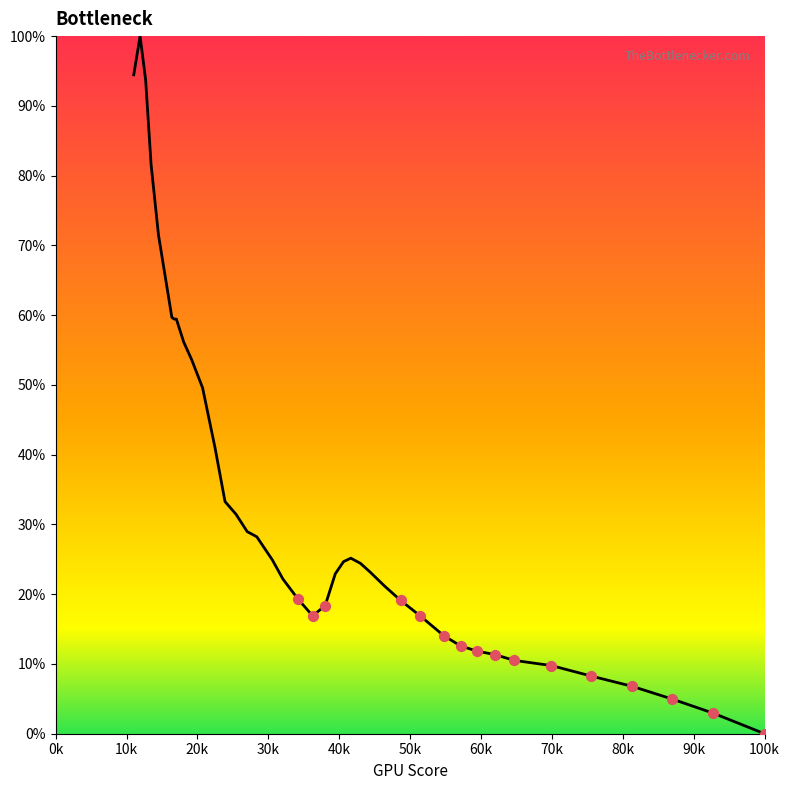

What is the maximum value shown in the chart?

100.0